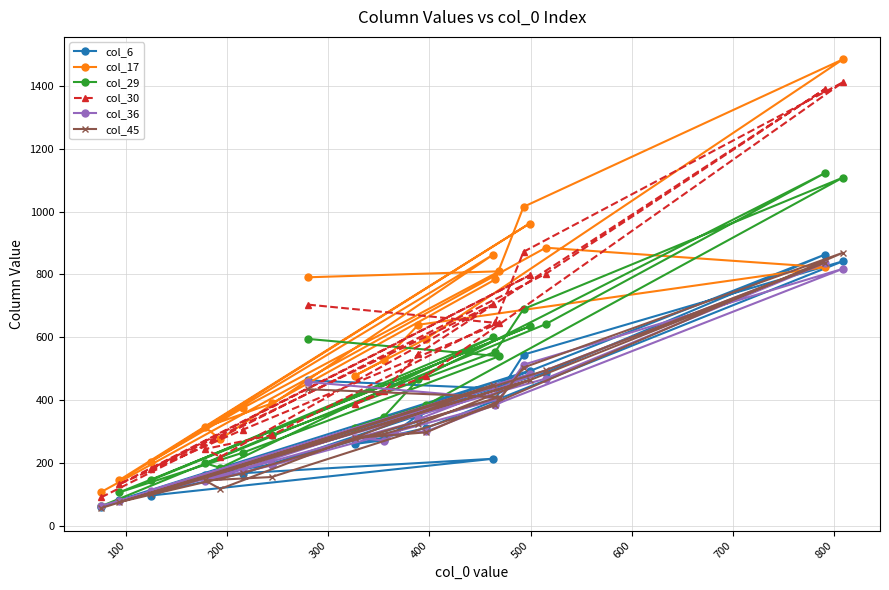

How many data points in col_36 are above 340?

9